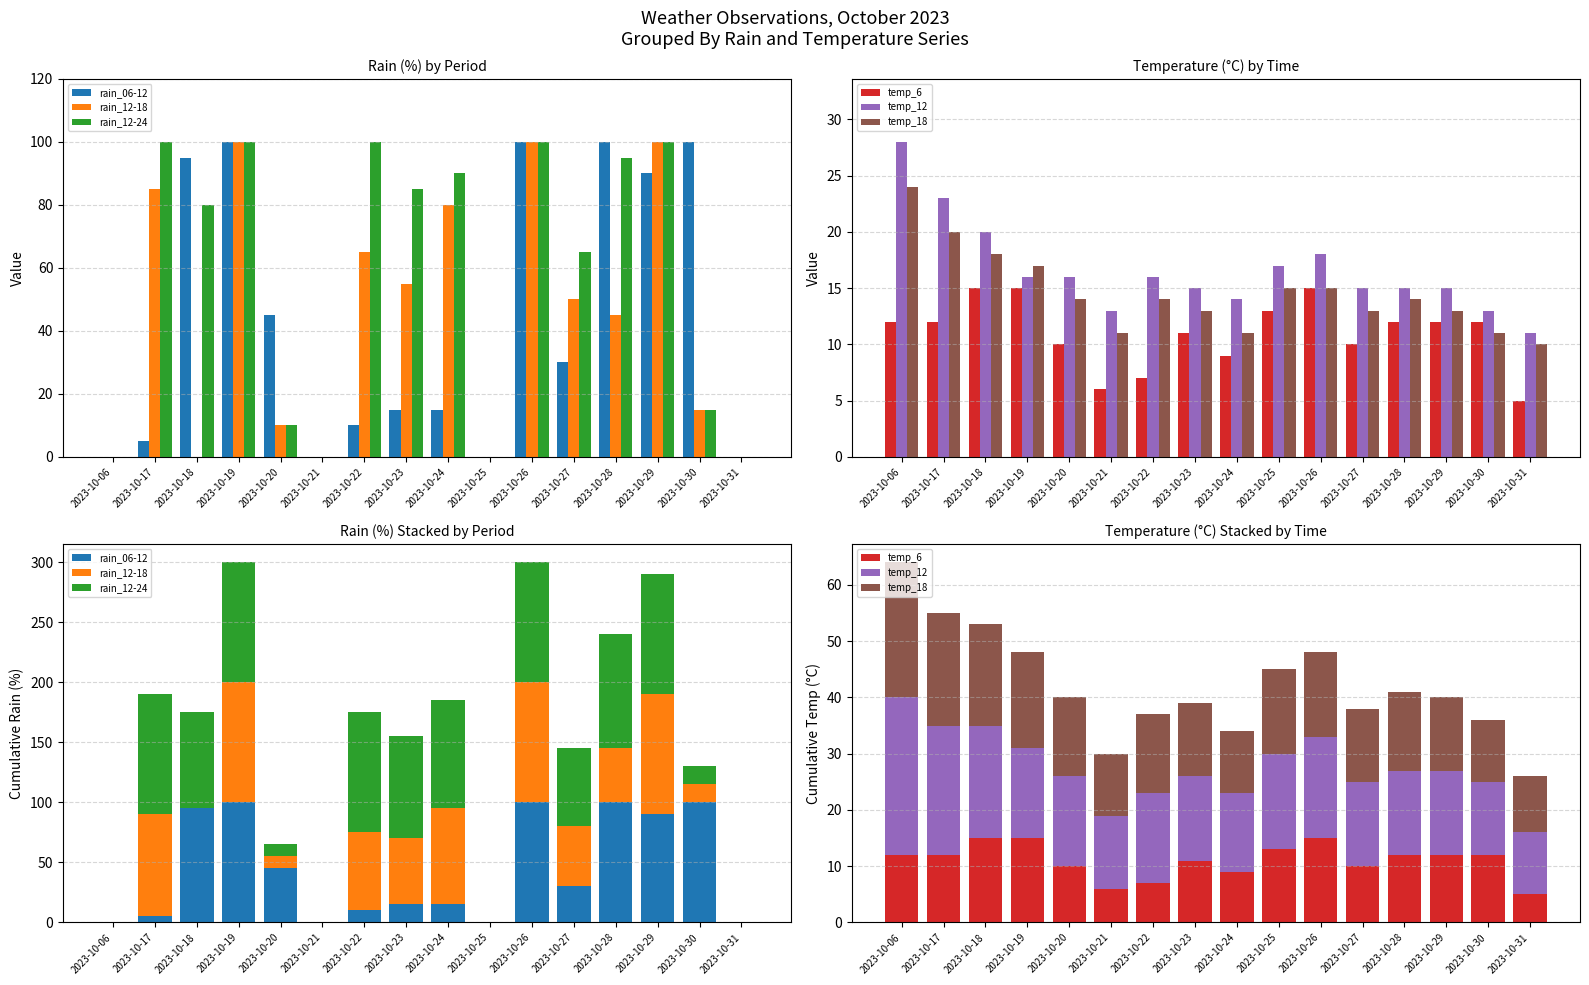

List the labels in order of rain_12-24 value, largest first.

2023-10-17, 2023-10-19, 2023-10-22, 2023-10-26, 2023-10-29, 2023-10-28, 2023-10-24, 2023-10-23, 2023-10-18, 2023-10-27, 2023-10-30, 2023-10-20, 2023-10-06, 2023-10-21, 2023-10-25, 2023-10-31